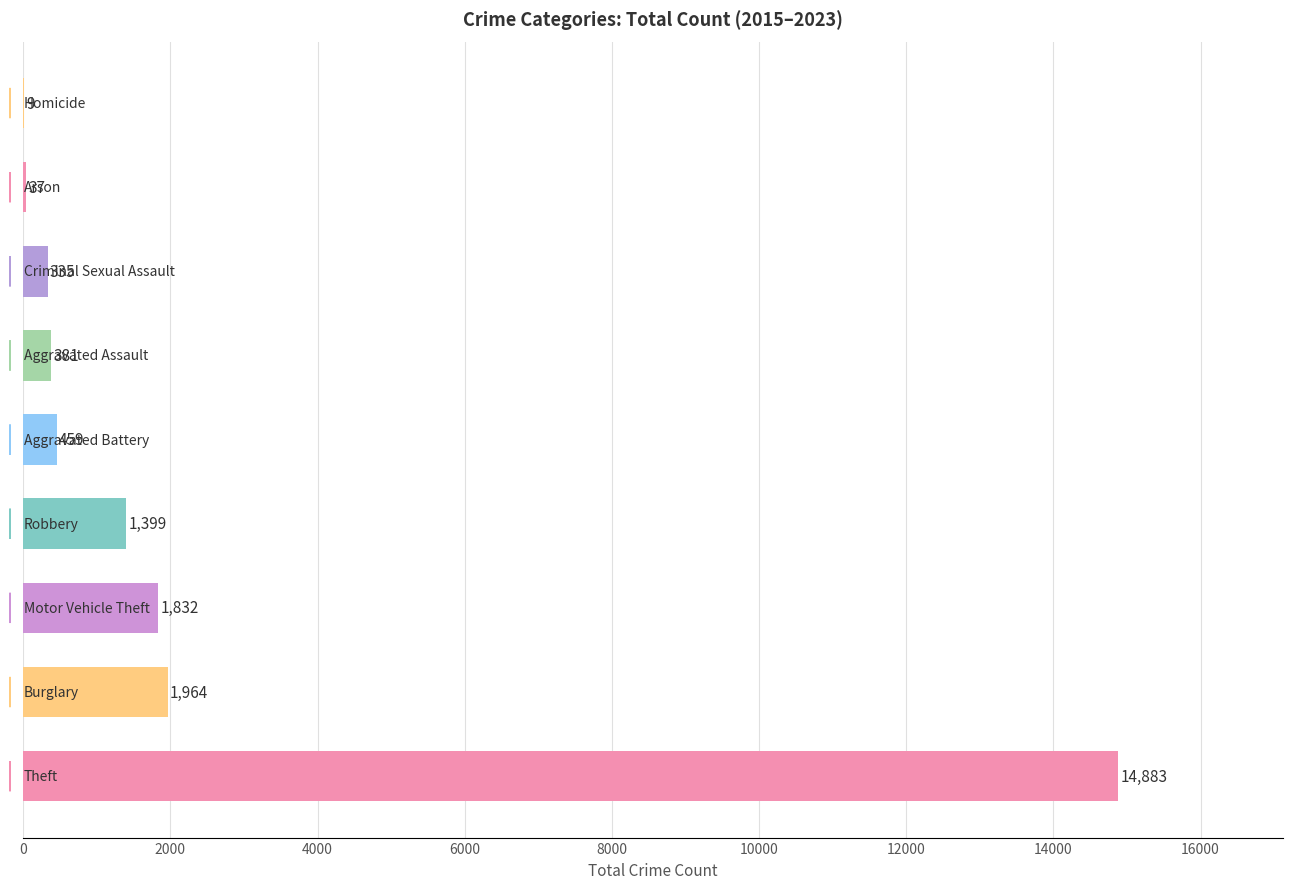

What is the average value?

2367